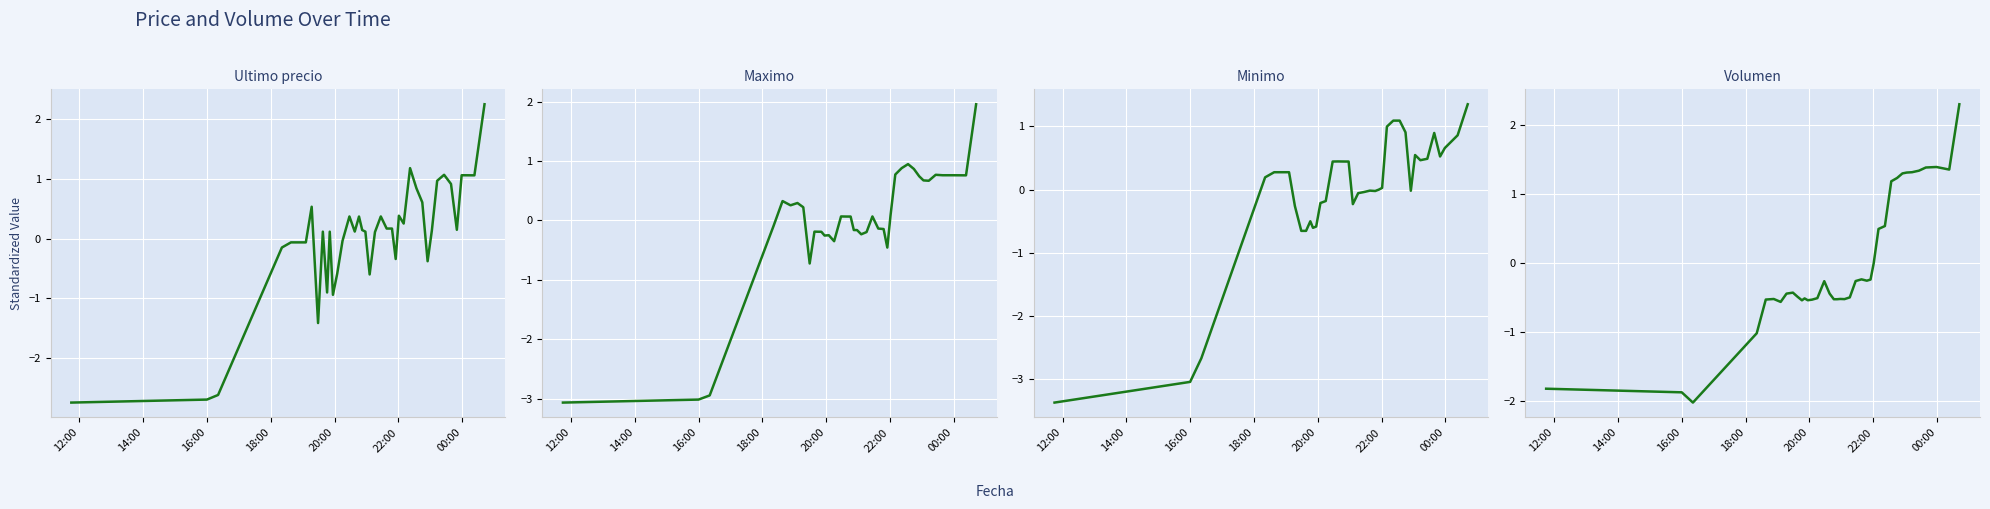

At how many categories does at least one series exceed -2?

39